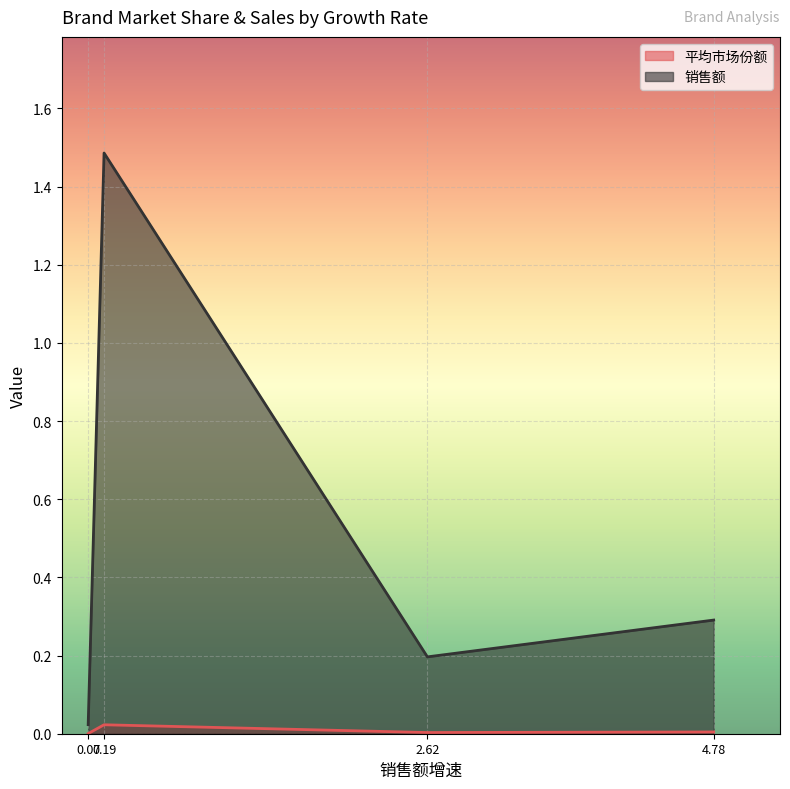

True or false: 平均市场份额 has more than 2 points higher than both neighbors.

False